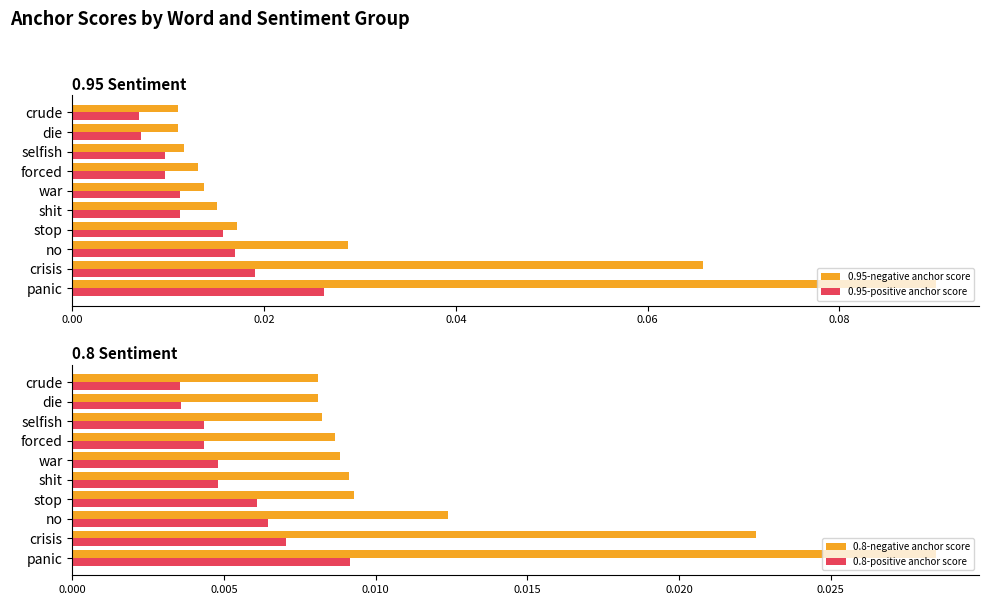

Which series has the largest range (max minus min)?

0.95-negative anchor score